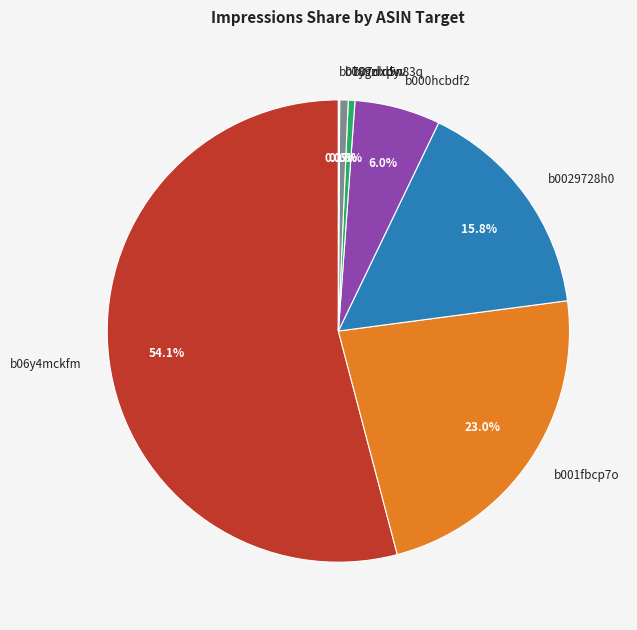

To the nearest percent, what portion does b000hcbdf2 represent?

6%